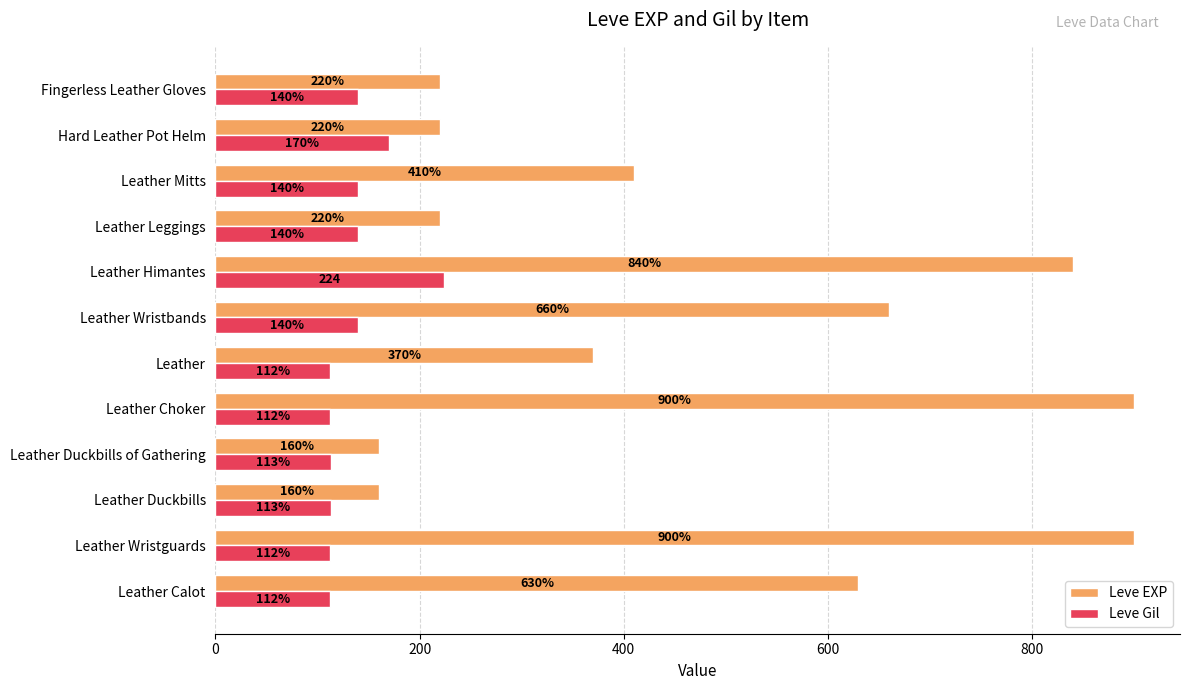

What value does the Leve Gil series have at Leather Leggings?

140